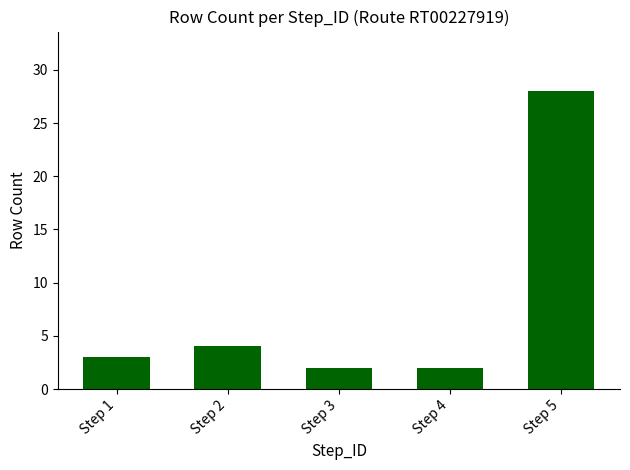

Which has a higher value, Step 2 or Step 3?

Step 2